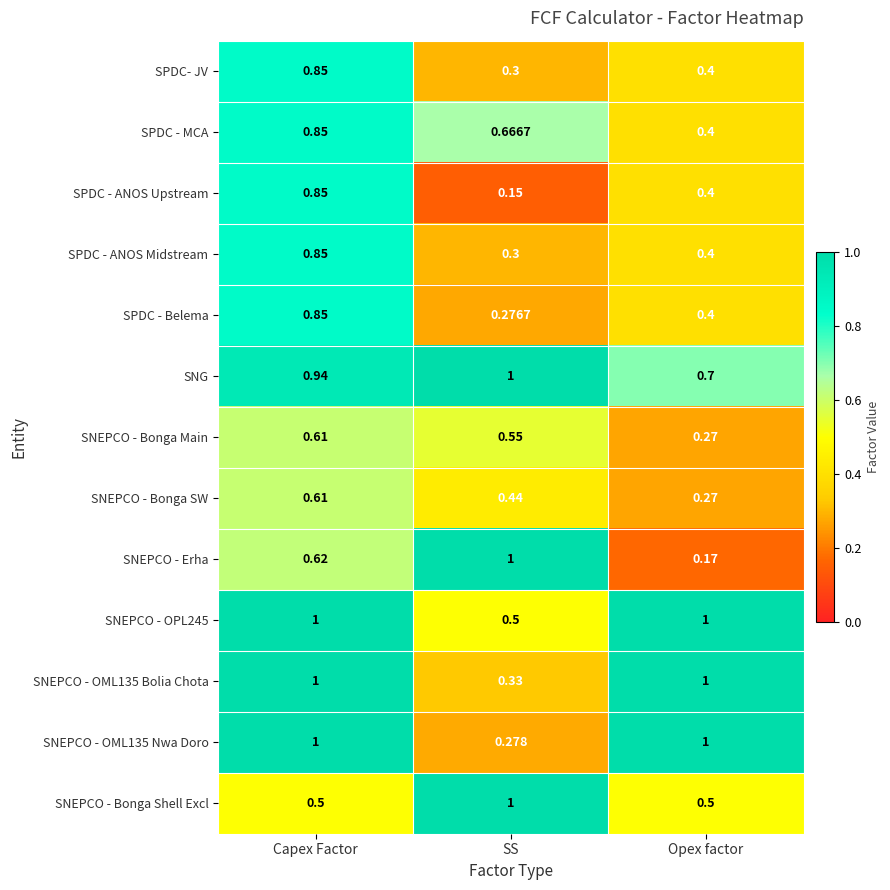

Which label corresponds to the smallest value in the chart?

SS